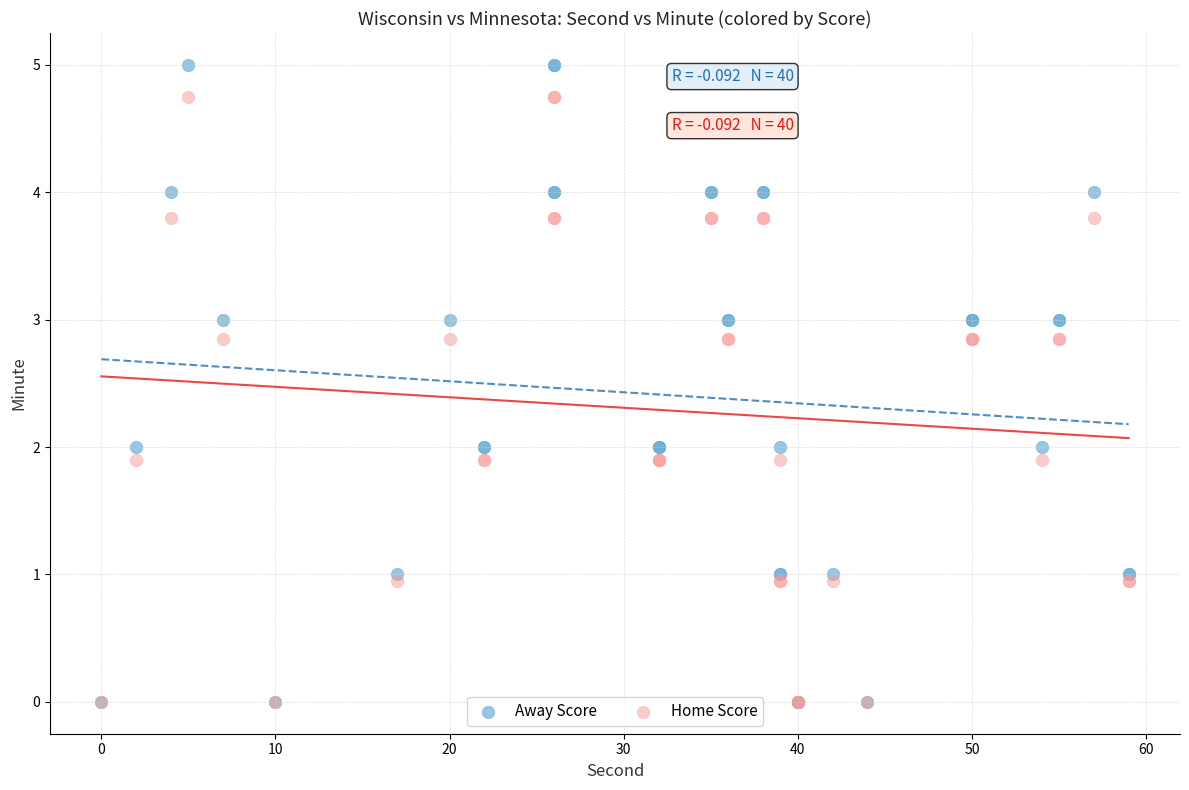

What are all the series names shown in the legend?

Away Score, Home Score